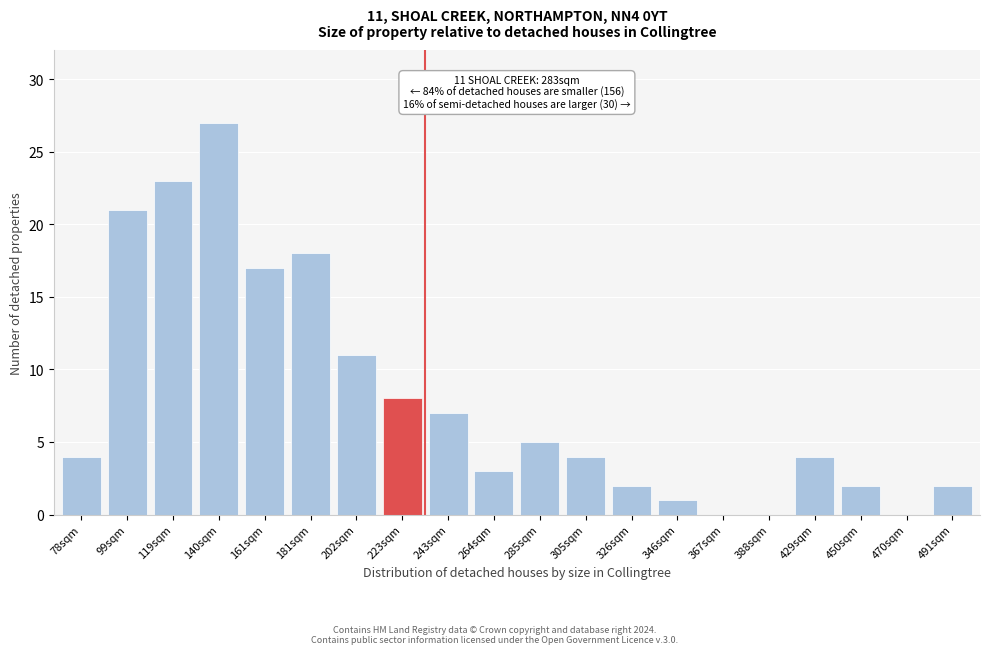

Reading right to left, transcribe all the data shown in this chart.

491sqm=2	470sqm=0	450sqm=2	429sqm=4	388sqm=0	367sqm=0	346sqm=1	326sqm=2	305sqm=4	285sqm=5	264sqm=3	243sqm=7	223sqm=8	202sqm=11	181sqm=18	161sqm=17	140sqm=27	119sqm=23	99sqm=21	78sqm=4